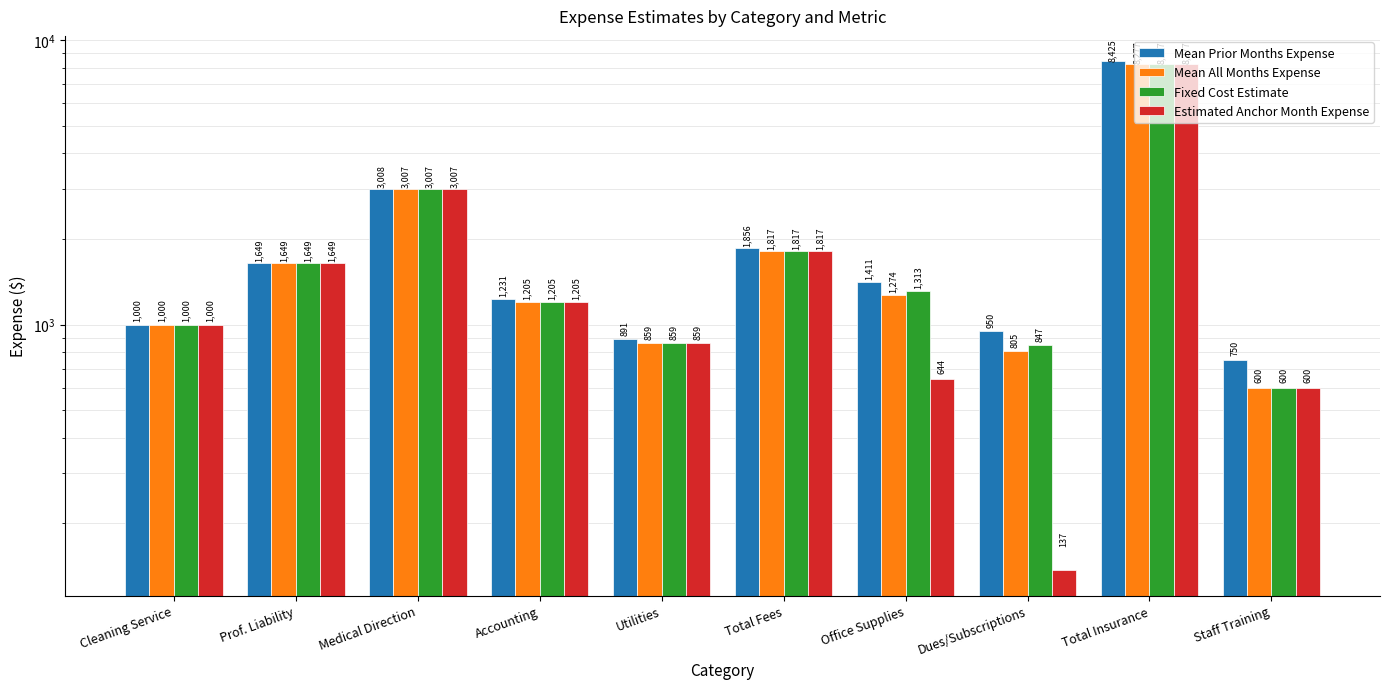

Count the number of categories in the chart.

10